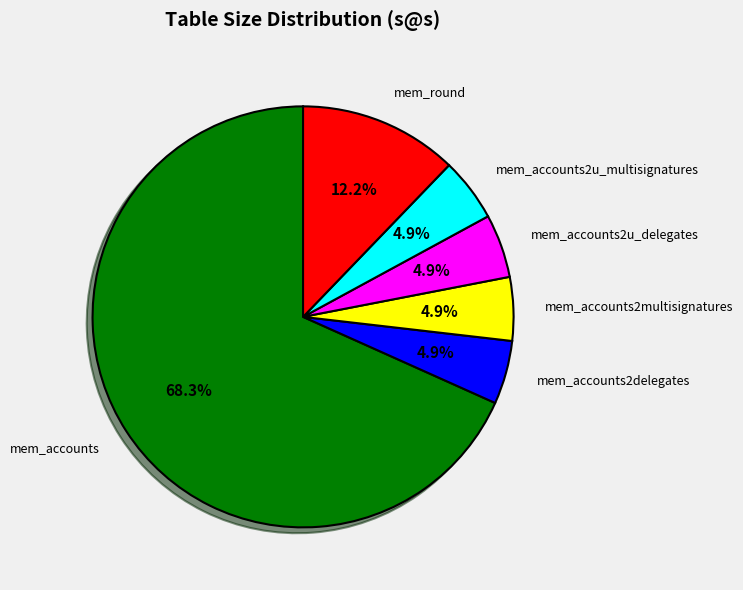

To the nearest percent, what percentage of the pie is mem_accounts2u_multisignatures?

5%